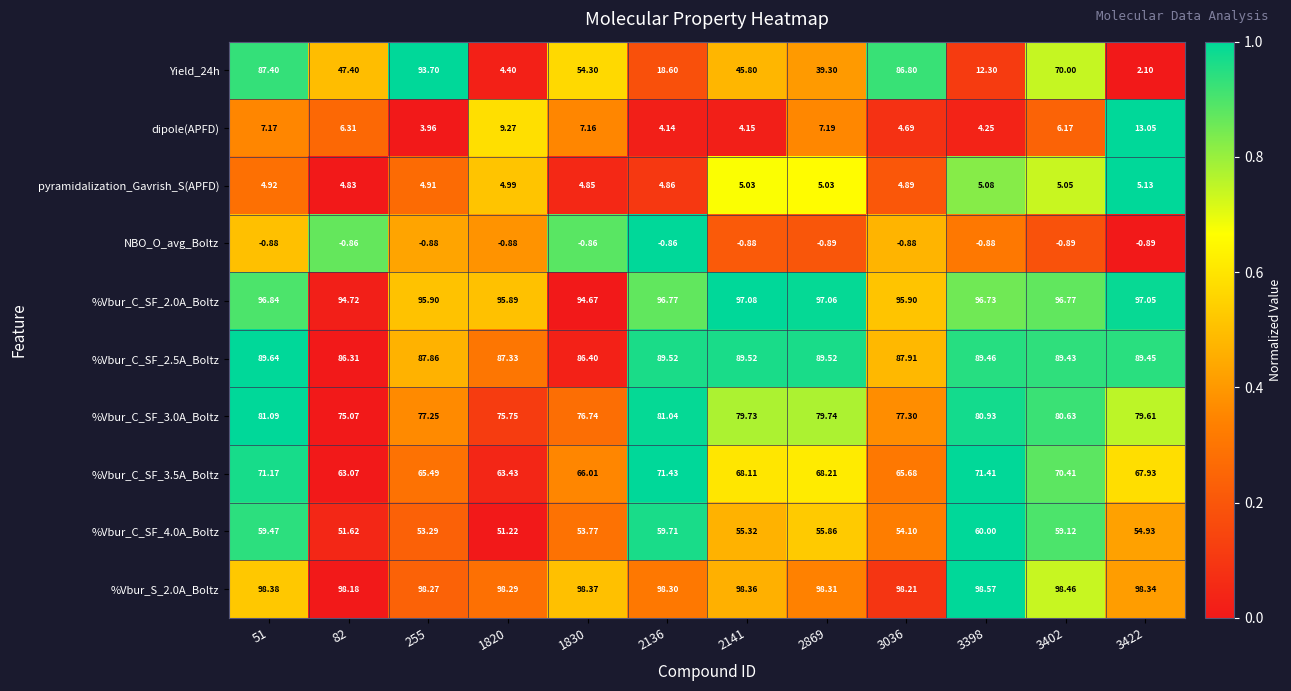

Is the value of dipole(APFD) at 3422 greater than the value of %Vbur_S_2.0A_Boltz at 1820?

No